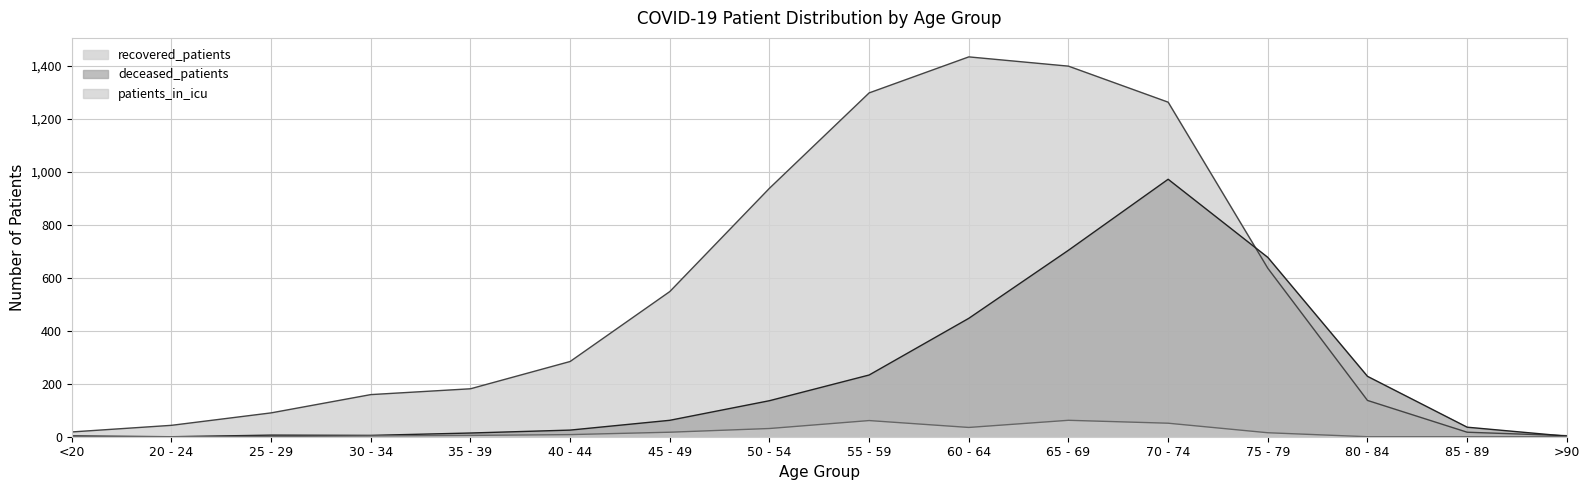

Which category has the lowest value in the patients_in_icu series?

<20